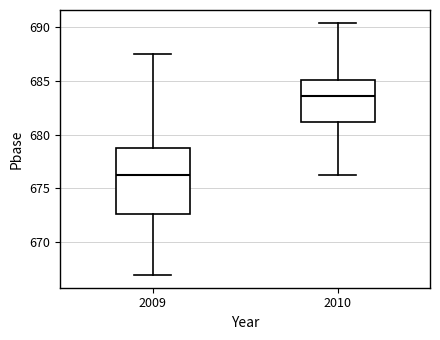

Reading left to right, transcribe this box plot: for each box, give where its median line is, the range the box spans, and where its two whiskers end, as read against the y-axis. The values are not printed on the chart, so give them approximately, as read against the axis.

2009: median 676.0, box 672.5 to 679.0, whiskers 667.0 to 687.5
2010: median 683.5, box 681.0 to 685.0, whiskers 676.0 to 690.5